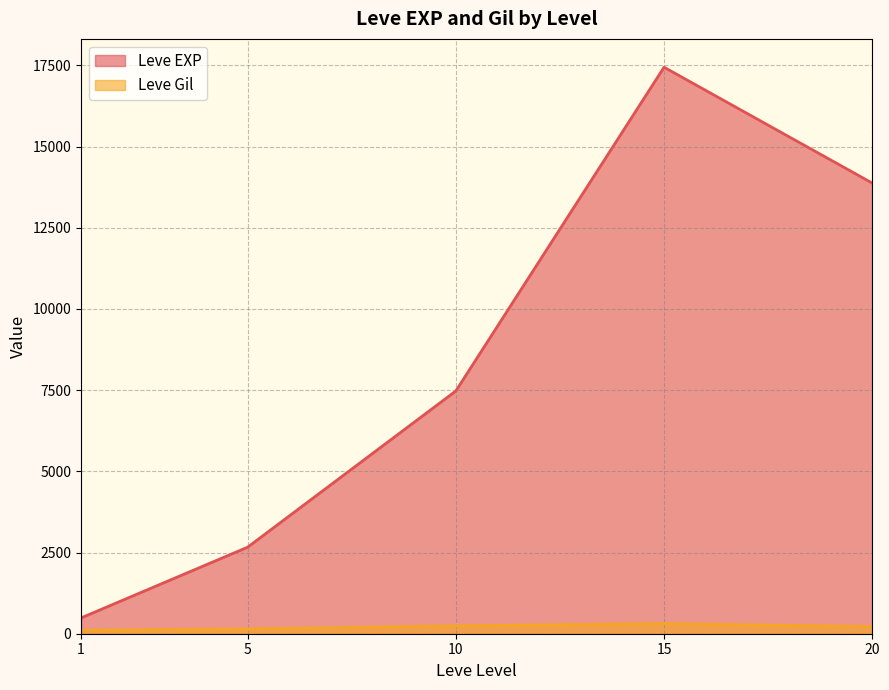

After their last crossing, which series has the higher values: Leve EXP or Leve Gil?

Leve EXP